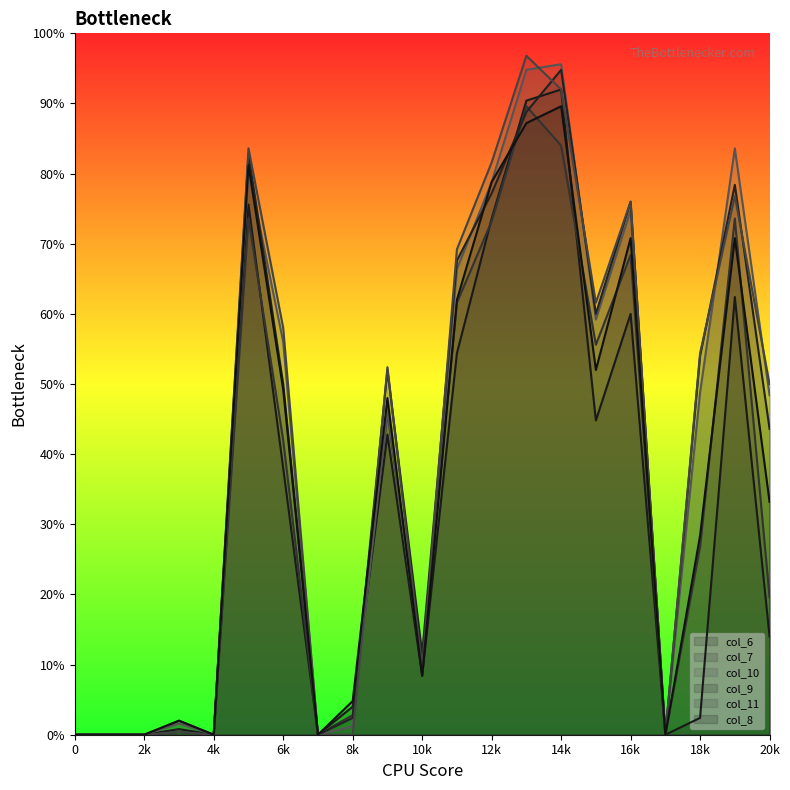

Rank the series by their maximum value, from lowest to highest.

col_7, col_8, col_6, col_9, col_10, col_11